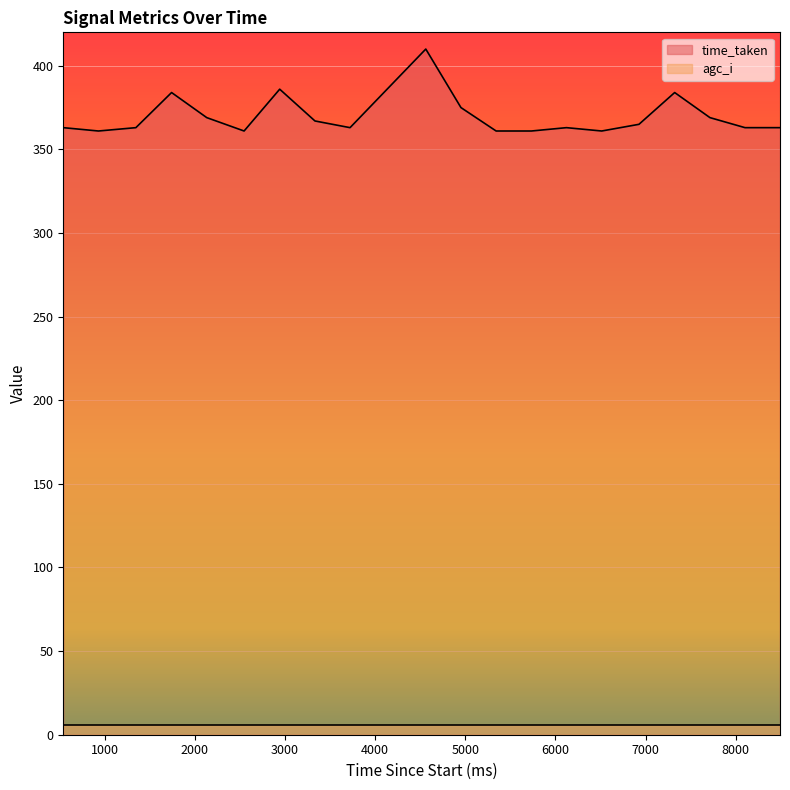

List the series in order of their overall mean, highest first.

time_taken, agc_i